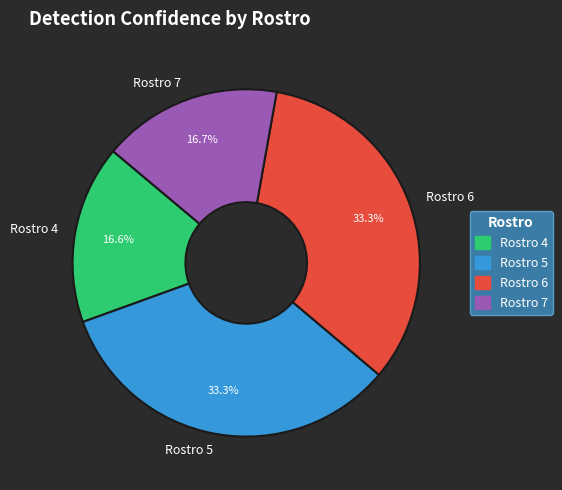

What percentage do Rostro 5 and Rostro 6 together represent?

66.7%